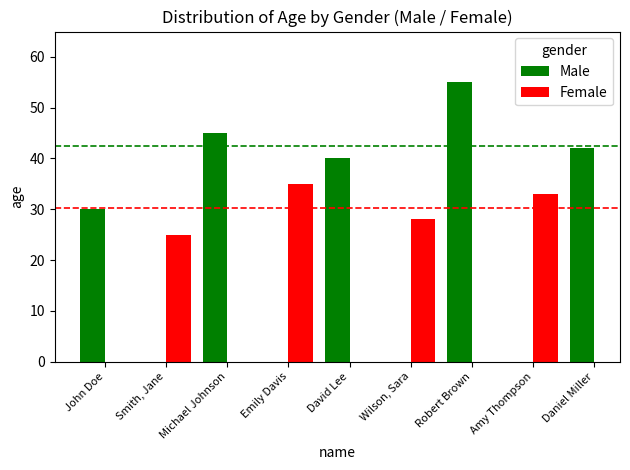

What is the value of the 2nd bar from the left?

25